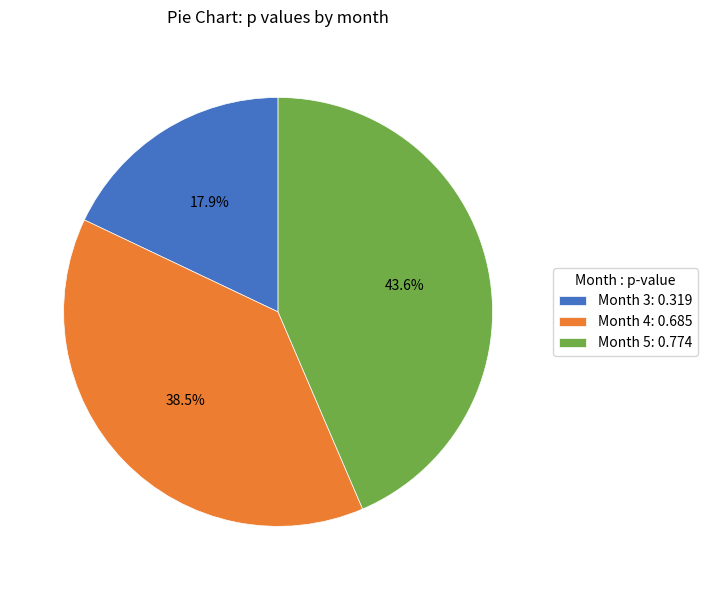

How many slices are in this pie chart?

3